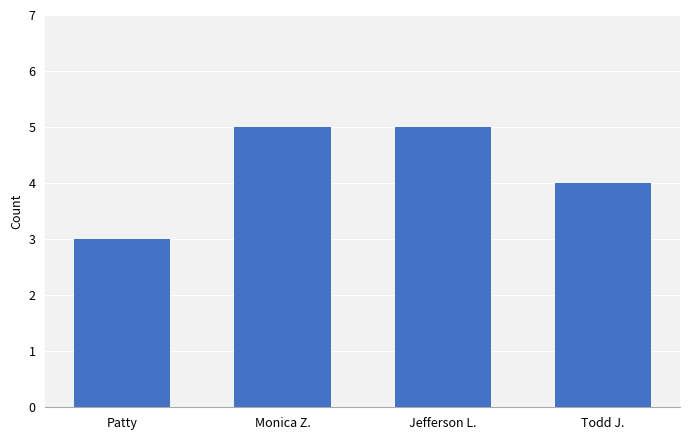

What is the ratio of the value at Todd J. to the value at Patty?

1.3